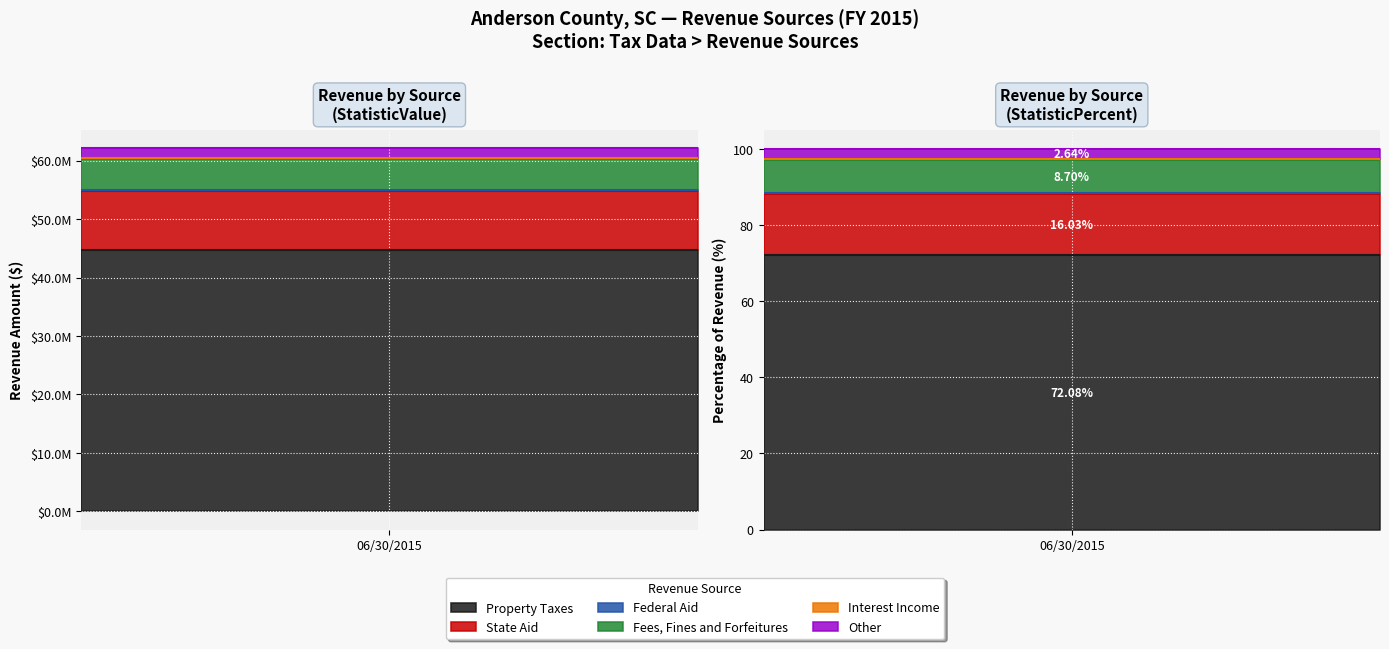

Rank the series by their maximum value, from lowest to highest.

Interest Income, Federal Aid, Other, Fees, Fines and Forfeitures, State Aid, Property Taxes